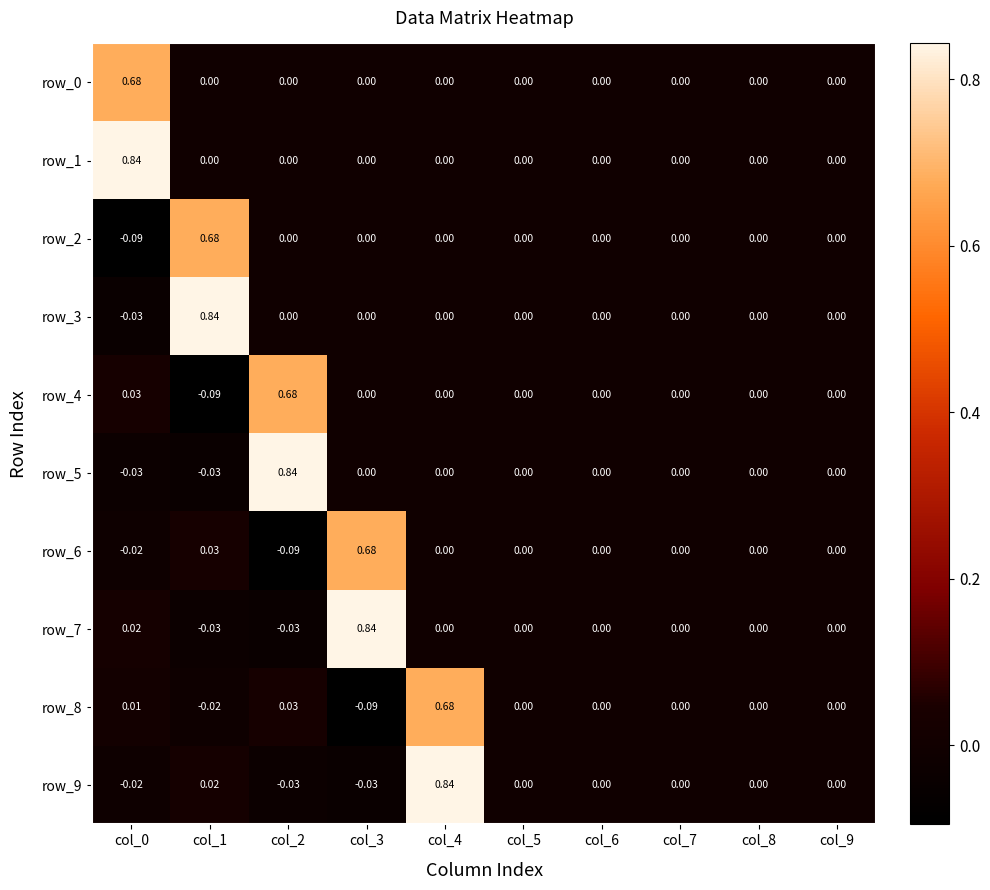

The row_5 series shows 0.0 at col_6. True or false?

True